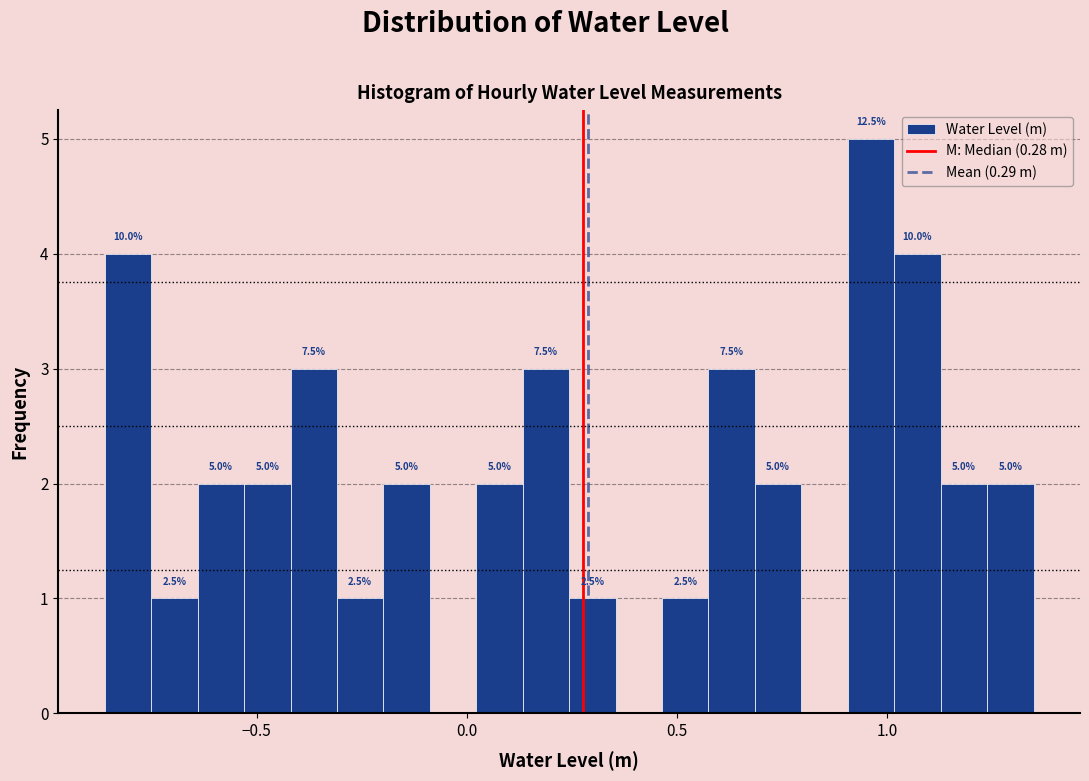

Read against the x-axis, roughly where is the centre of the tallest bar?

0.95